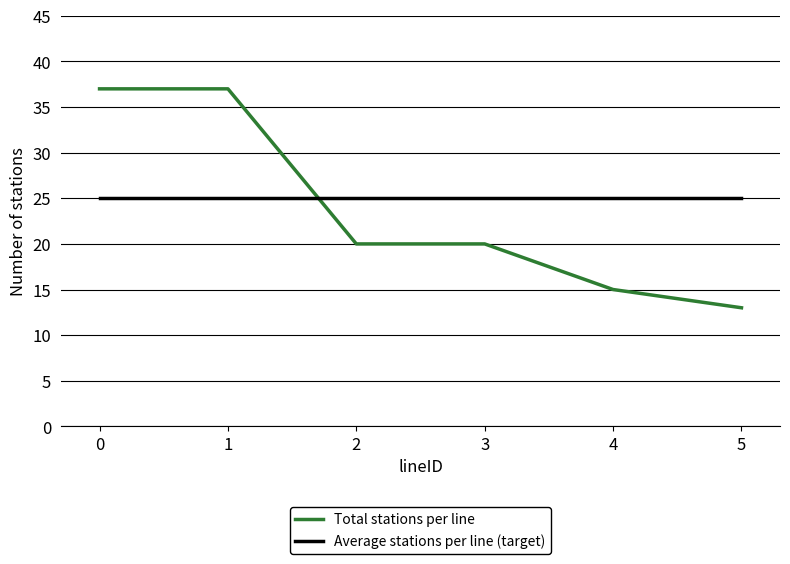

Reading left to right, transcribe all the data shown in this chart.

Total stations per line: 0=37	1=37	2=20	3=20	4=15	5=13
Average stations per line (target): 0=25	1=25	2=25	3=25	4=25	5=25